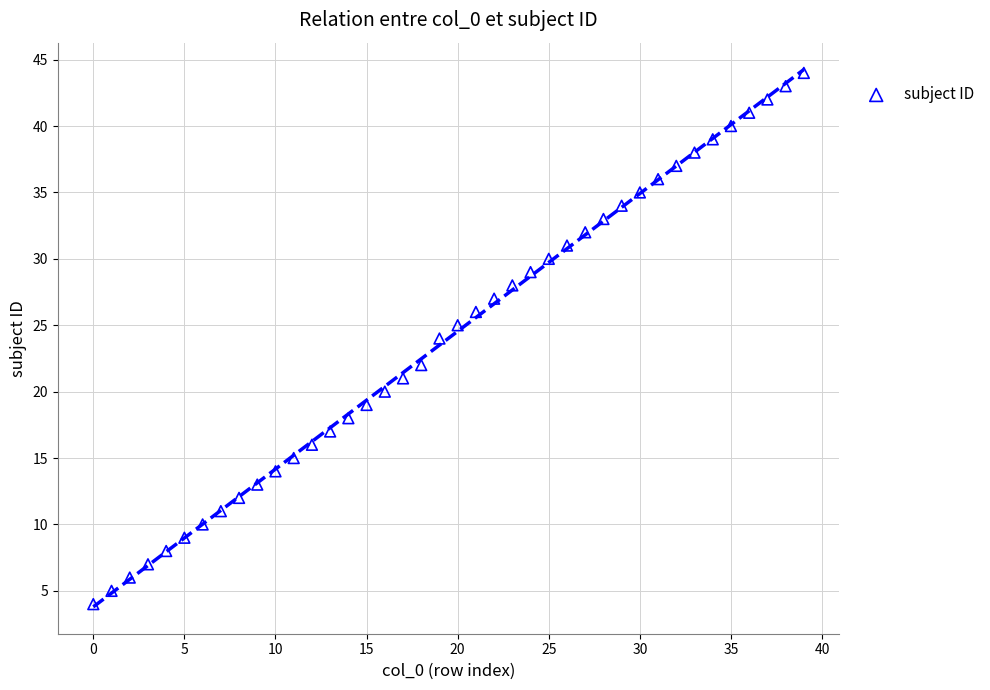

What is the range of Y values (max minus min)?

40